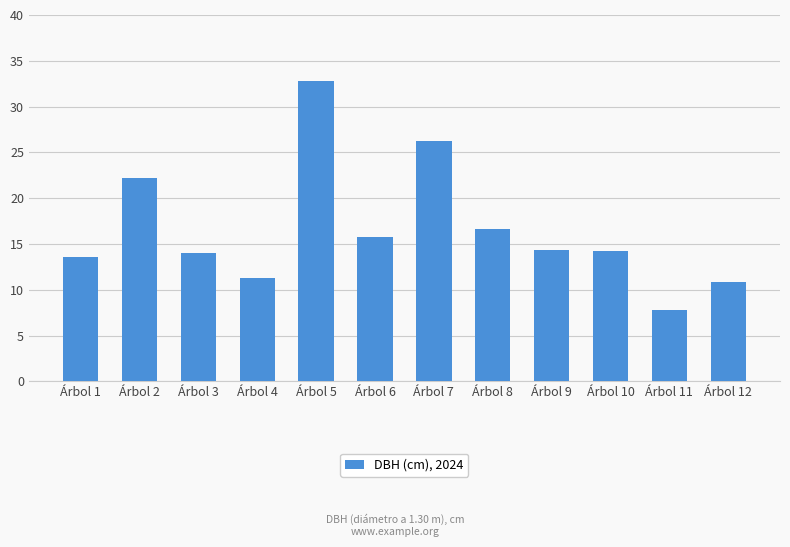

How many categories are shown in the chart?

12